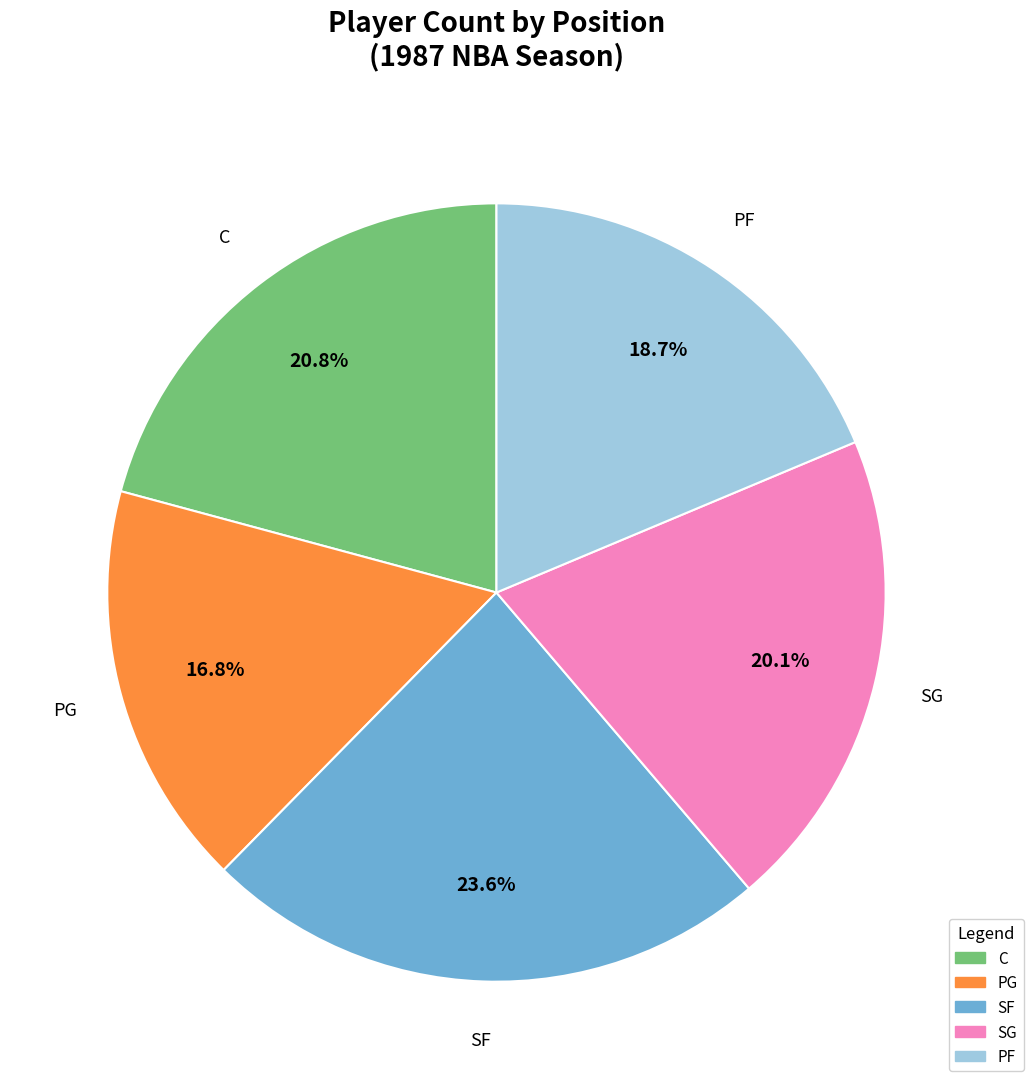

Is there any slice that represents more than half of the pie?

No